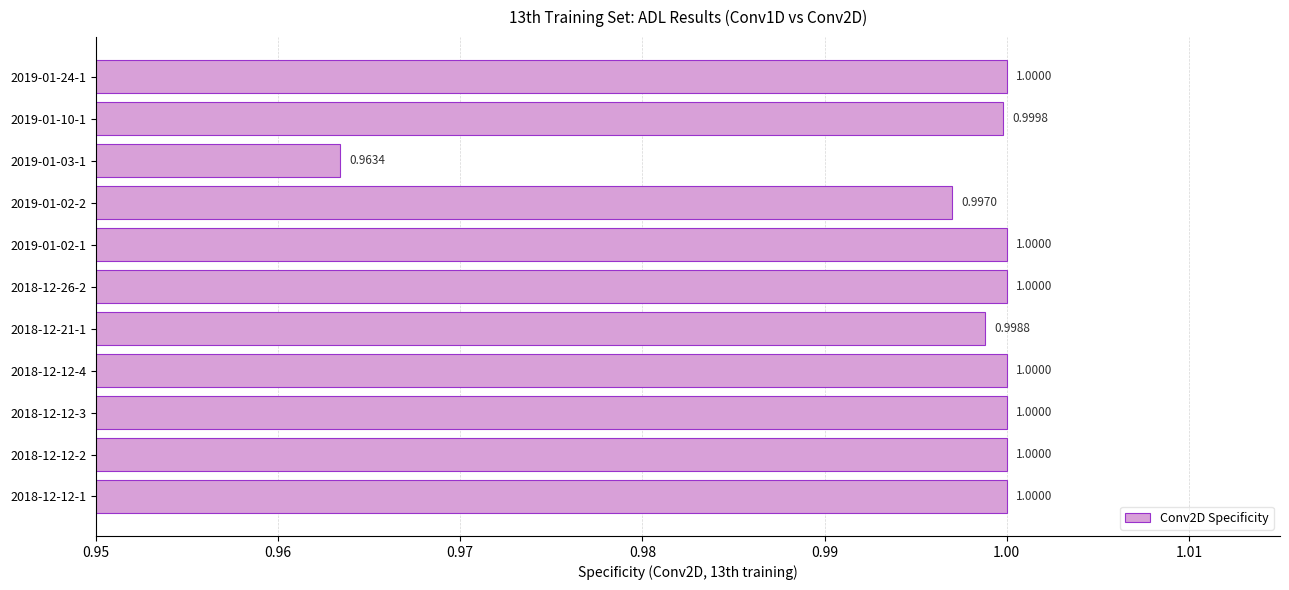

What is the ratio of the value at 2019-01-24-1 to the value at 2018-12-12-1?

1.0